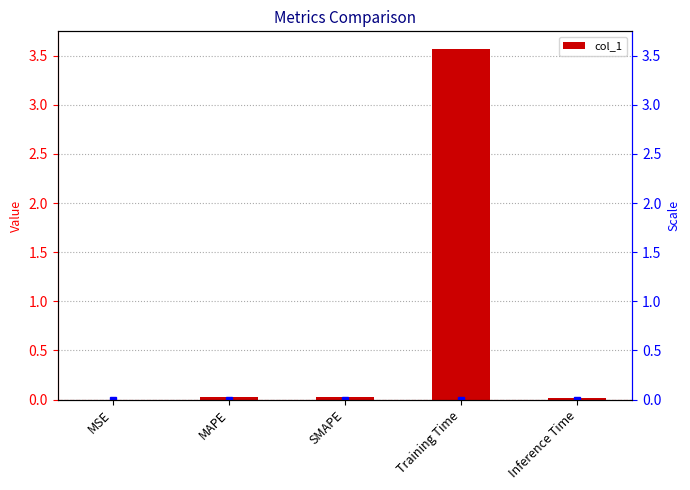

Count the number of categories in the chart.

5